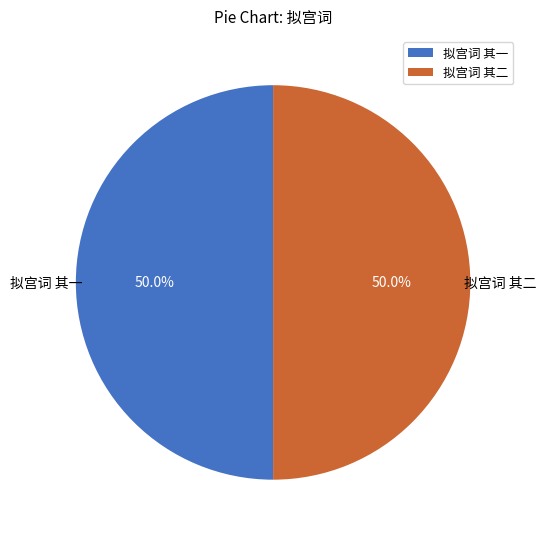

Approximately how many times larger is the value at 拟宫词 其二 compared to 拟宫词 其一?

1.0